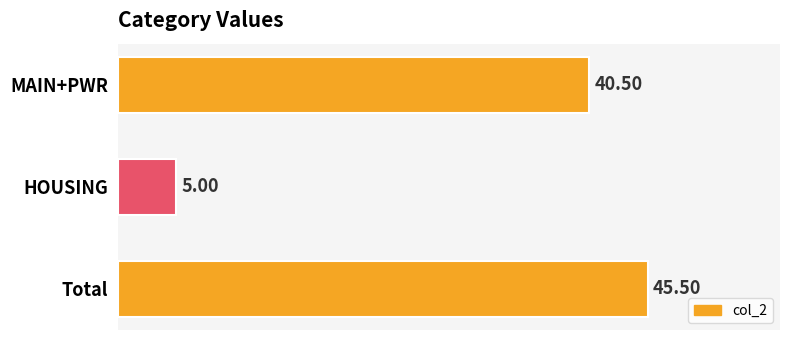

What is the sum of the values at MAIN+PWR and Total?

86.0